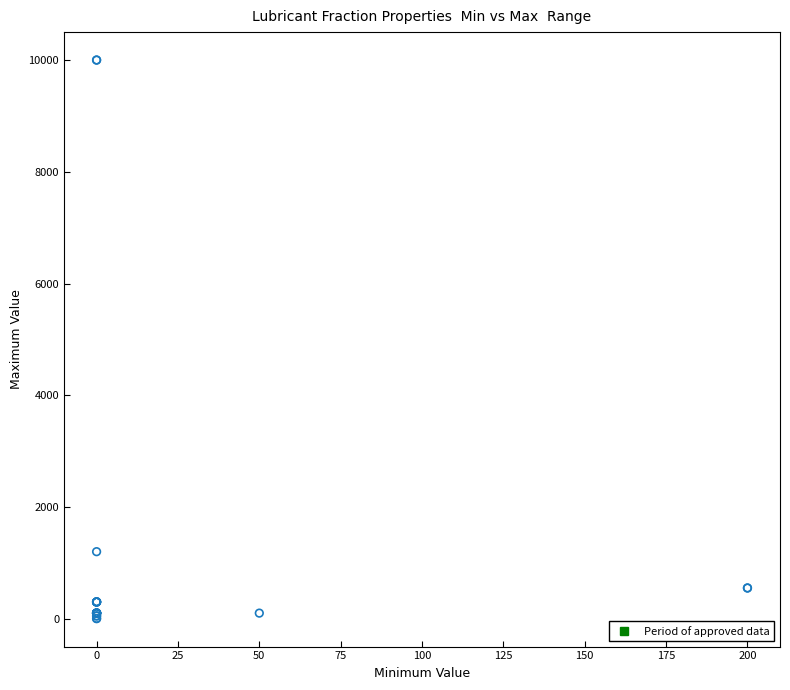

What Y value in the scatter plot is closest to 5000?

1200